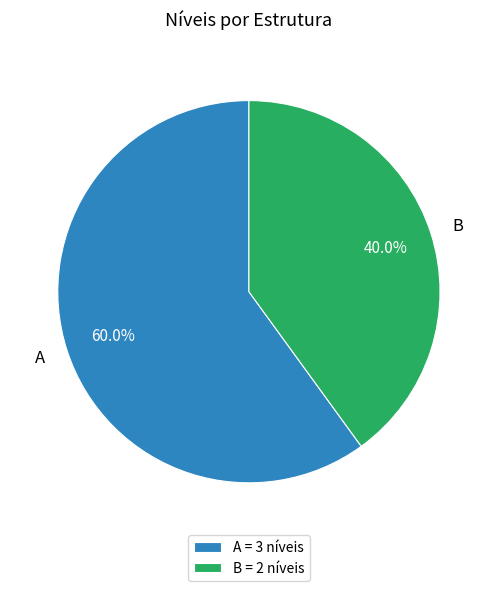

Count the number of slices in the pie.

2